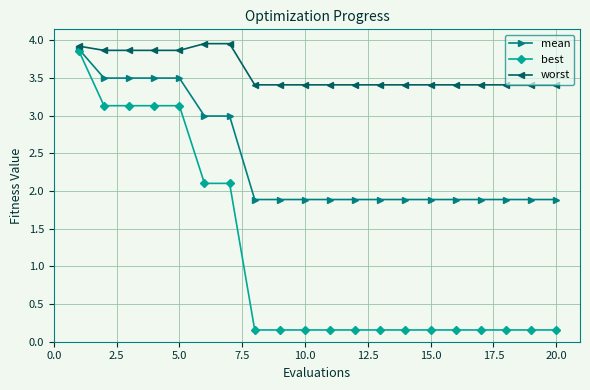

What are all the series names shown in the legend?

mean, best, worst